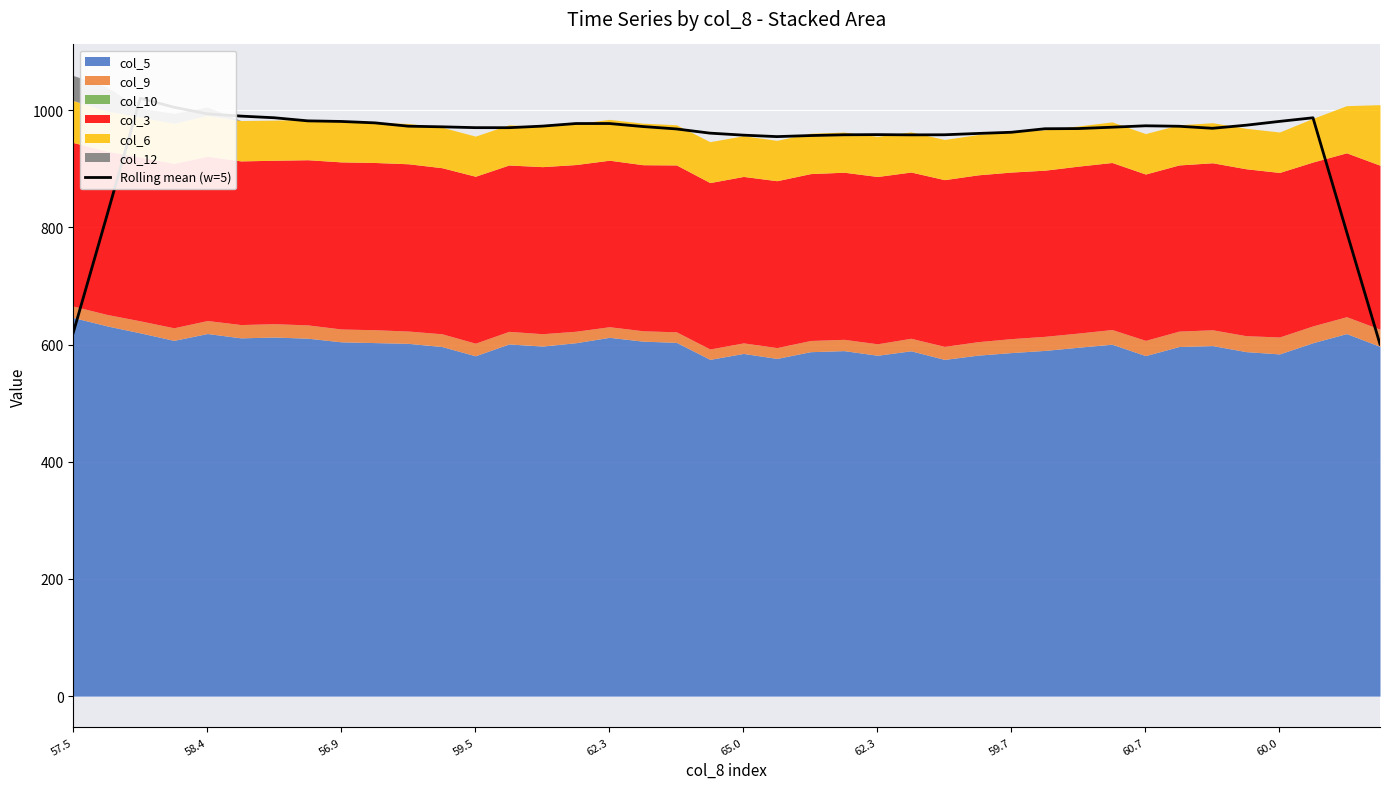

Reading left to right, transcribe all the data shown in this chart.

620.5	819.4	1020.6	1005.2	993.8	990.0	987.1	981.8	980.8	978.4	972.8	971.7	970.3	970.2	972.9	977.3	977.3	972.2	968.1	960.9	957.5	955.0	956.8	958.1	958.4	957.9	958.1	960.3	962.4	968.4	968.7	971.0	973.4	972.6	969.2	974.4	980.9	987.1	793.3	600.7